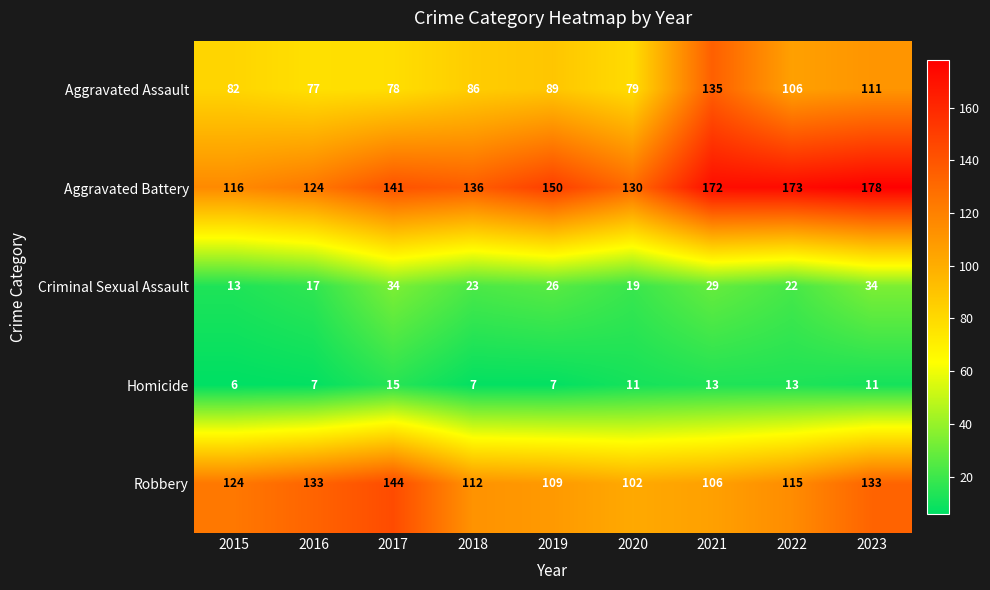

Rank the series by their maximum value, from lowest to highest.

Homicide, Criminal Sexual Assault, Aggravated Assault, Robbery, Aggravated Battery